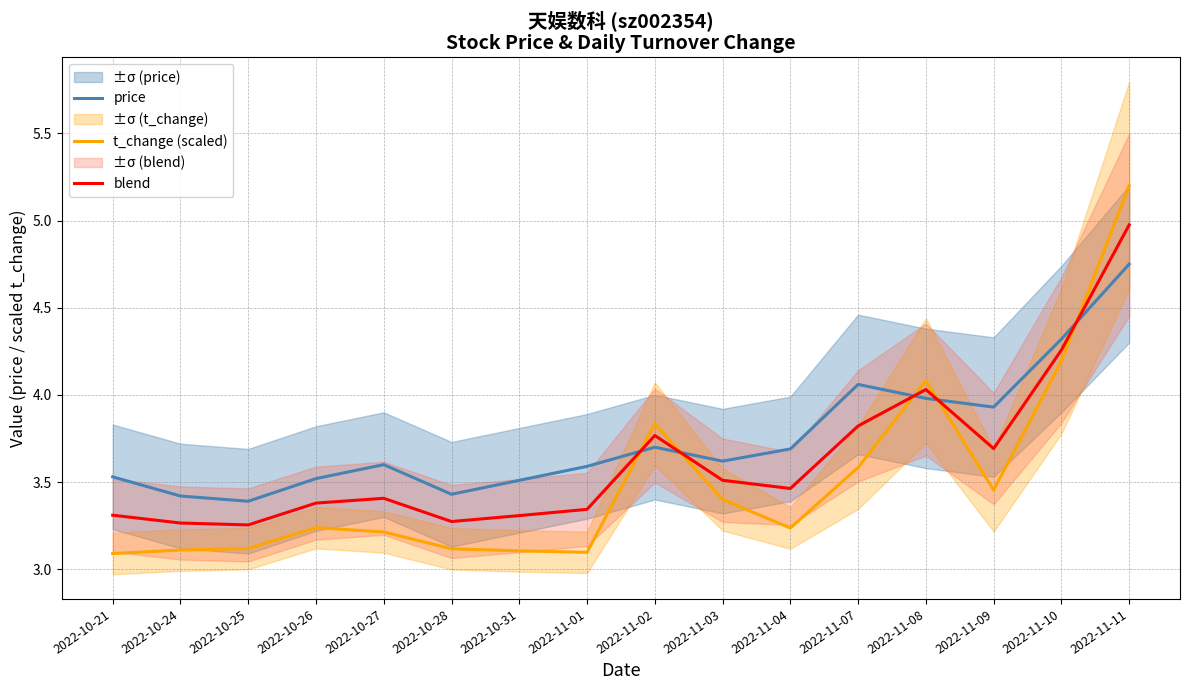

What is the value of the price point at the 15th from the left?

4.3